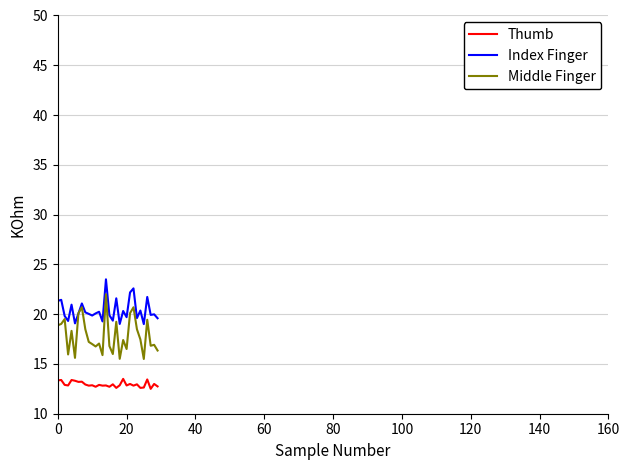

Which series has the largest range (max minus min)?

Middle Finger